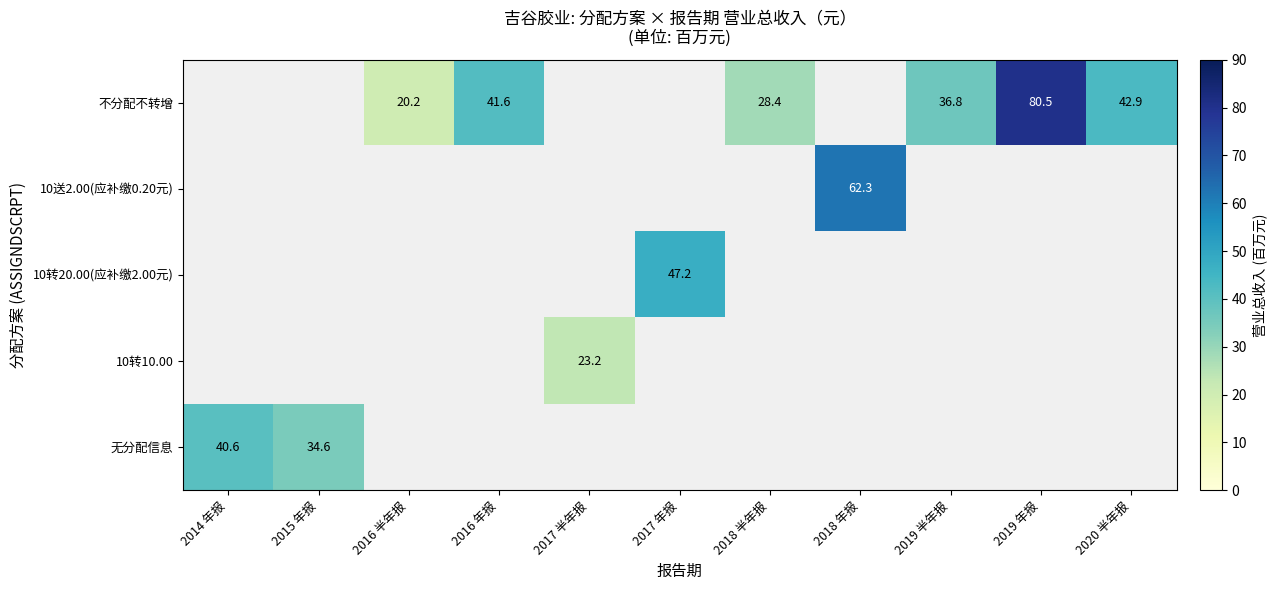

At which category does the chart reach its peak across all series?

2019 年报